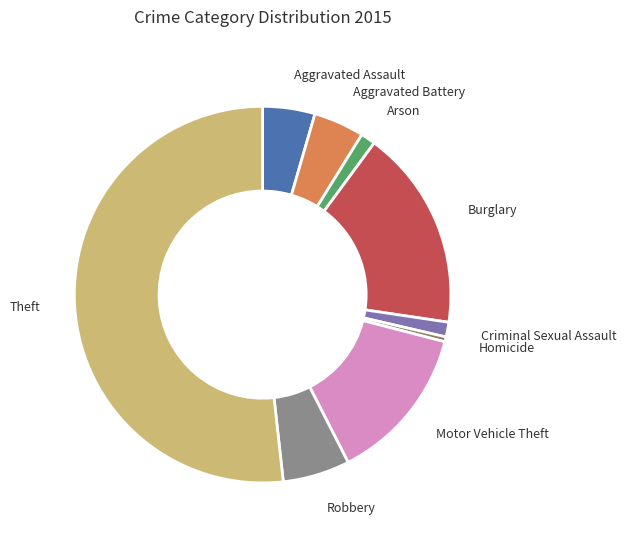

The Homicide slice represents 14% of the pie. True or false?

False